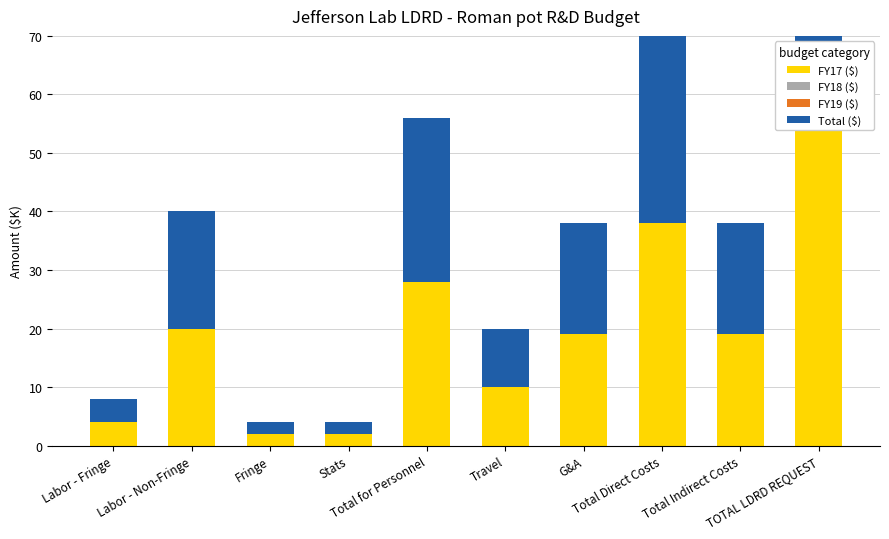

What is the average value of the FY17 ($) series?

20